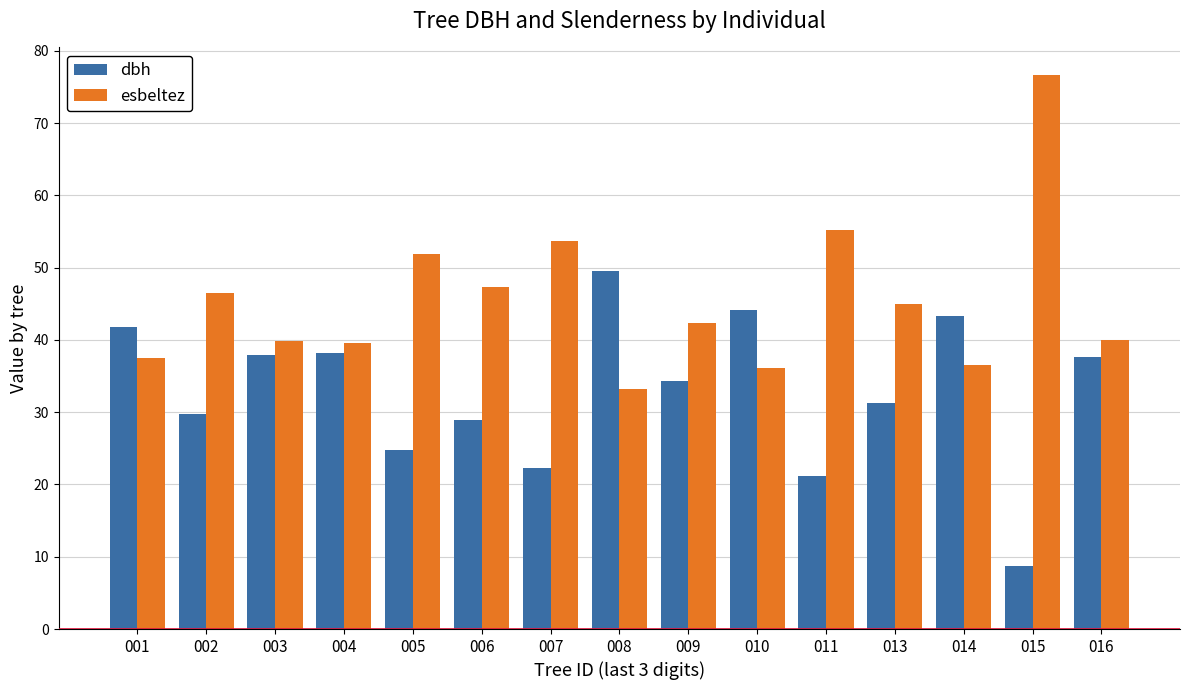

What is the total value across all series at 006?

76.2